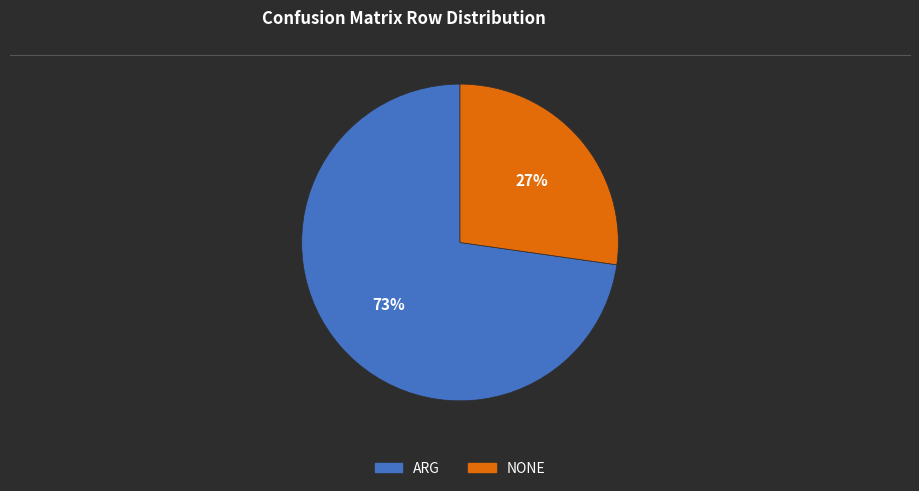

Which category accounts for the majority?

ARG